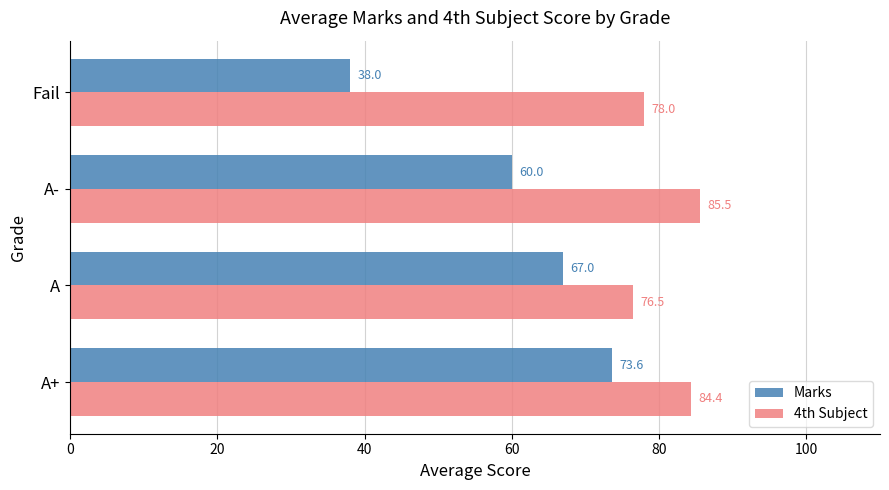

Which series has the largest range (max minus min)?

Marks